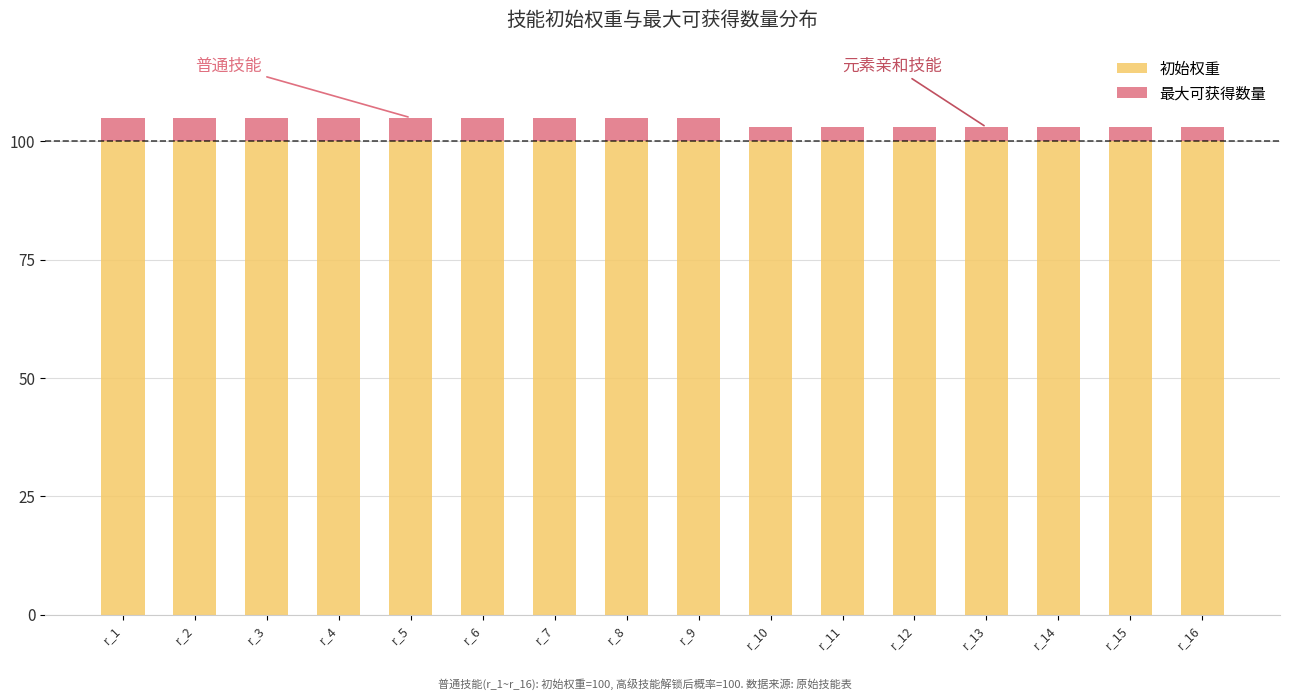

What is the total value across all series at r_1?

105